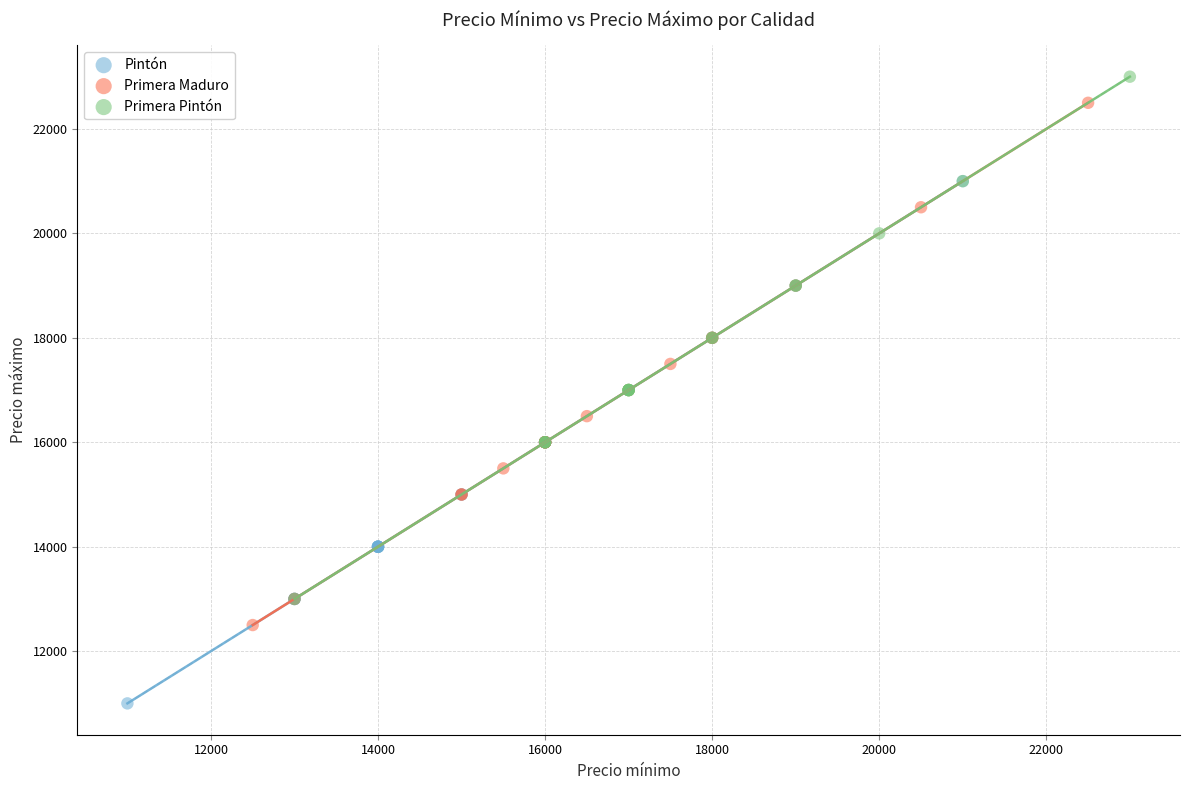

Which series contains the lowest Y value?

Pintón